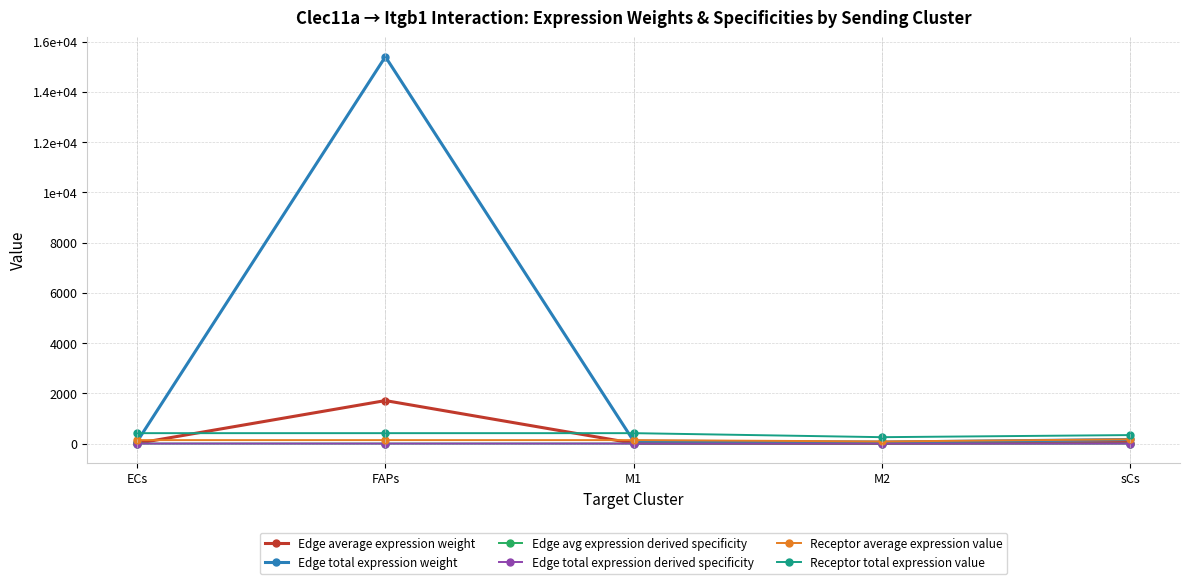

At which category does Edge average expression weight reach its first local peak?

FAPs